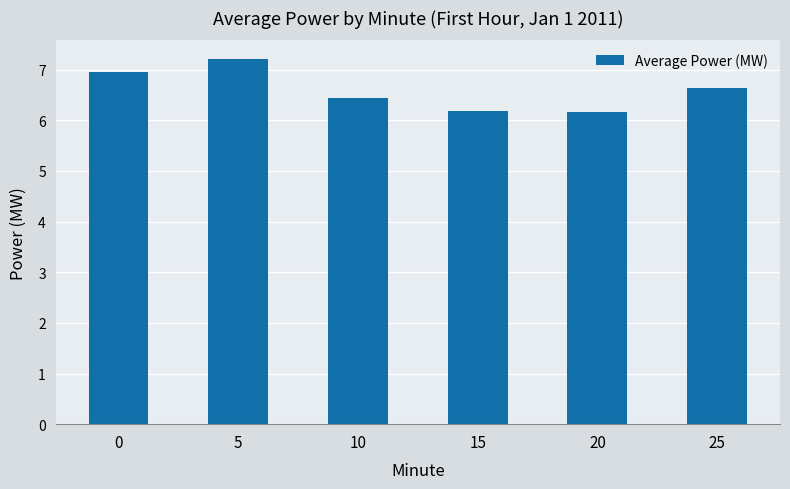

What is the value of the 6th bar from the left?

6.6